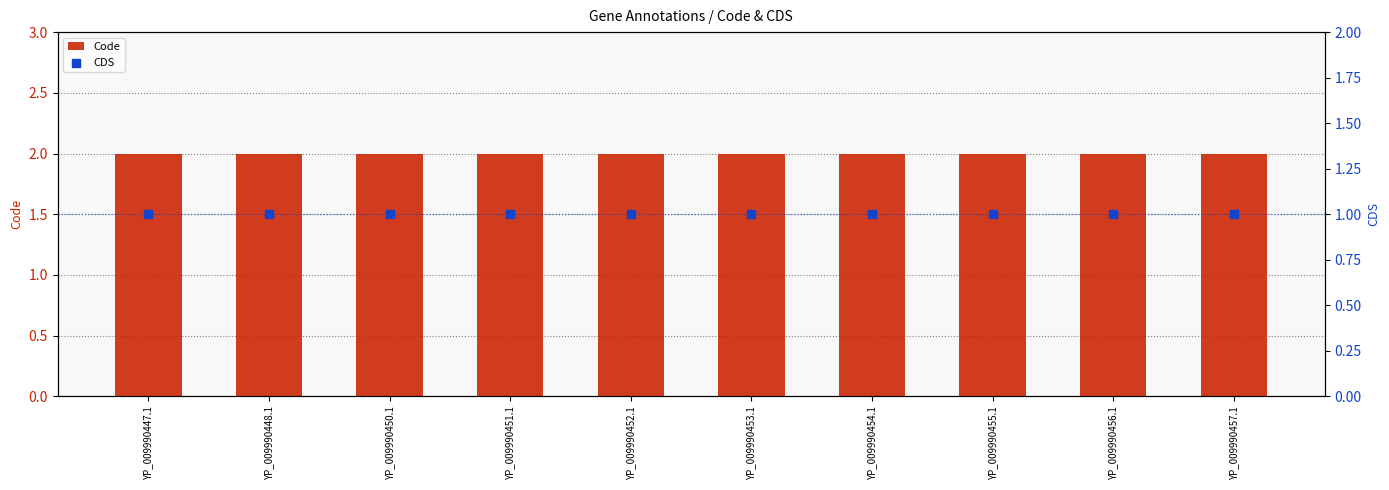

At which category is the sum across all series the highest?

YP_009990447.1